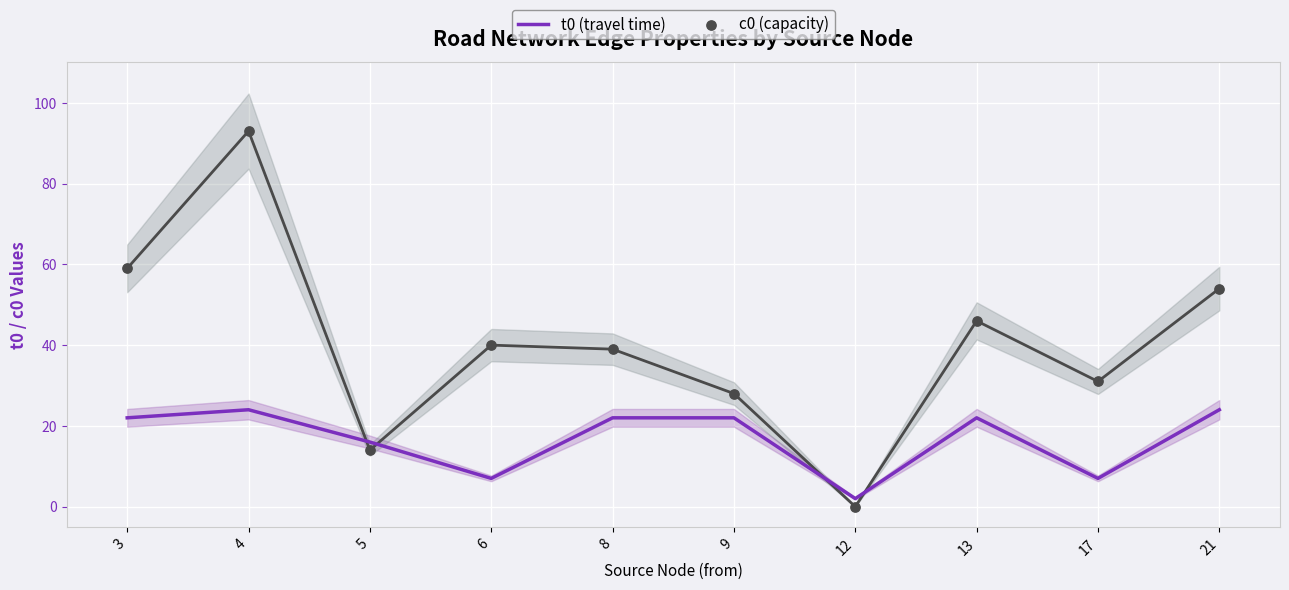

At how many categories does at least one series exceed 28?

7